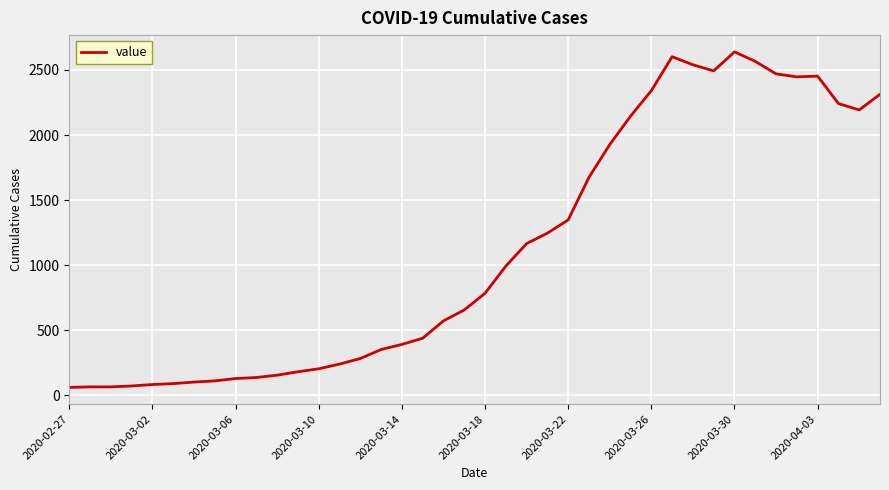

What is the sum of all values?

44971